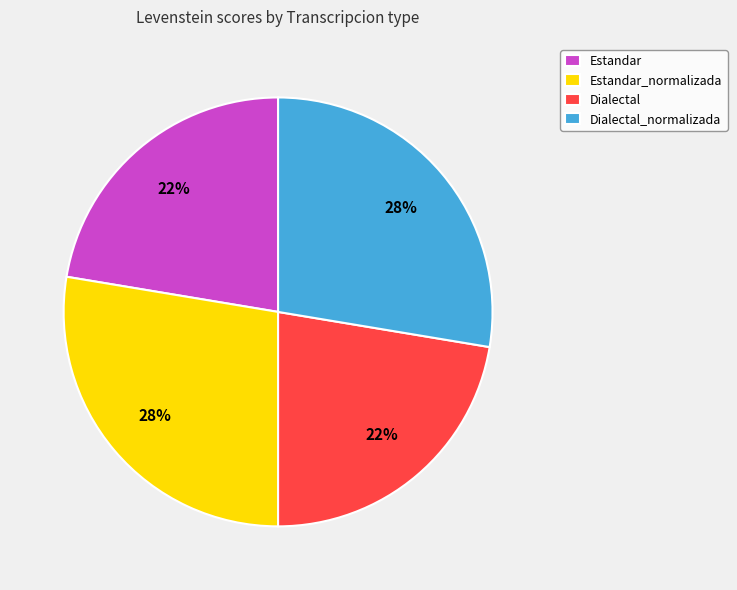

To the nearest percent, what is the average slice percentage?

25%